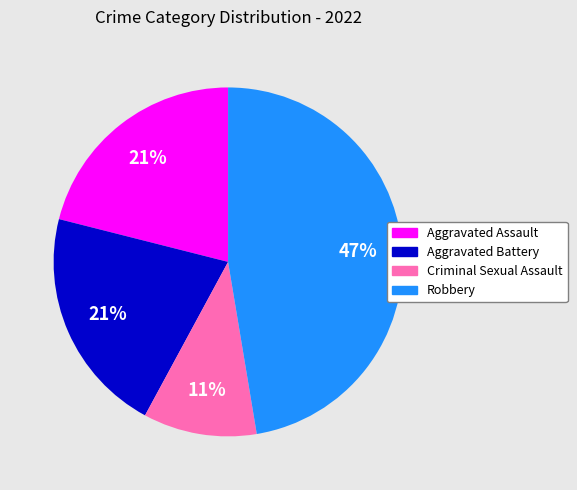

How many slices are in this pie chart?

4